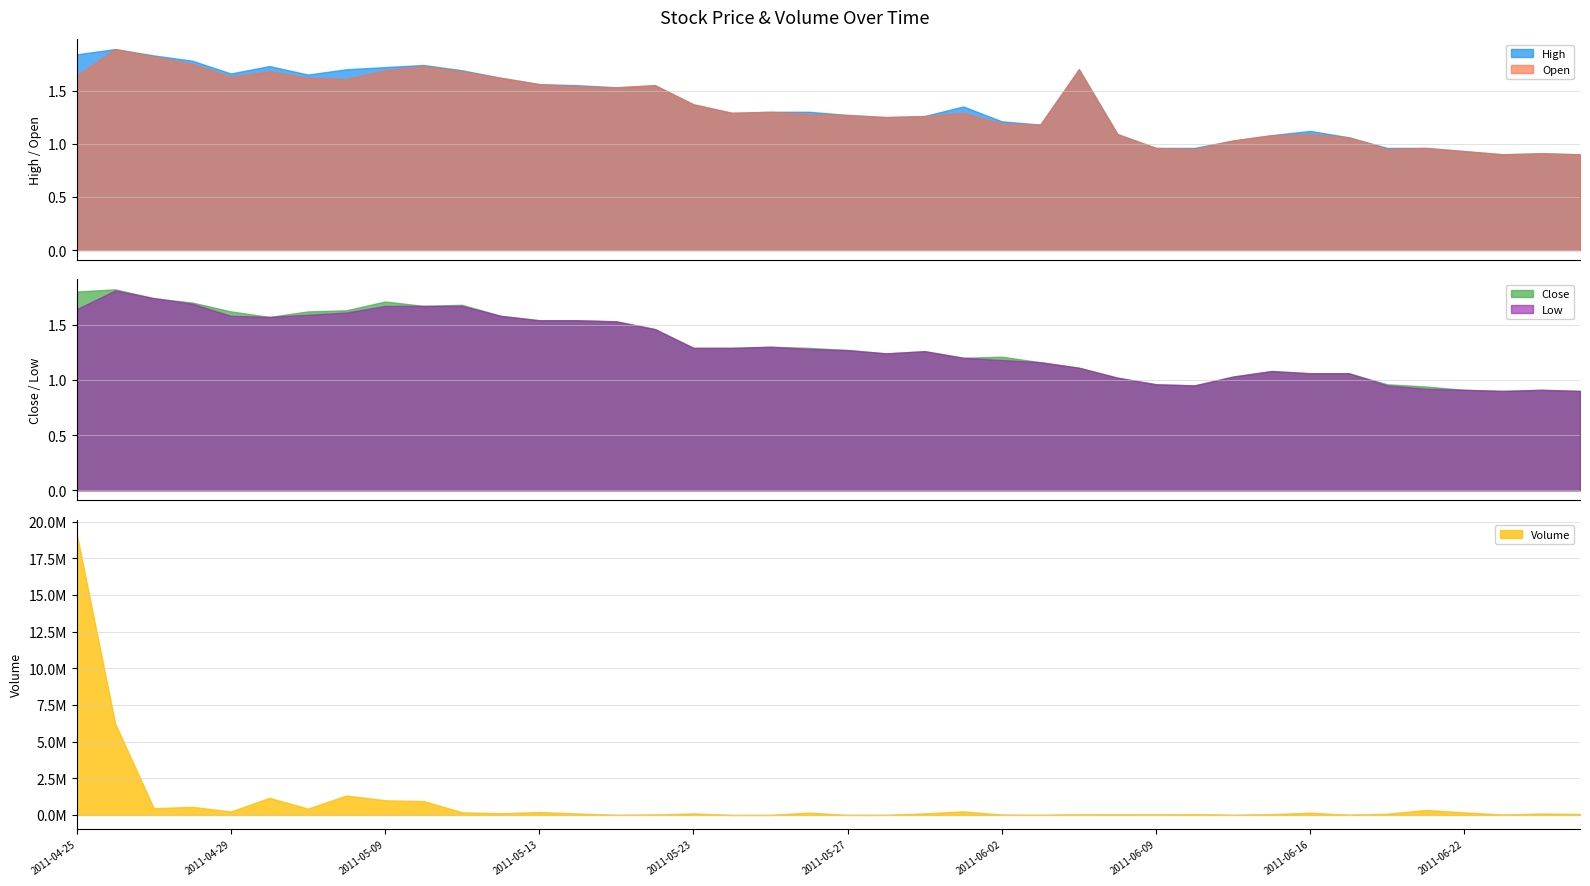

Between 2011-05-10 and 2011-06-01, which series saw the biggest shift?

Volume